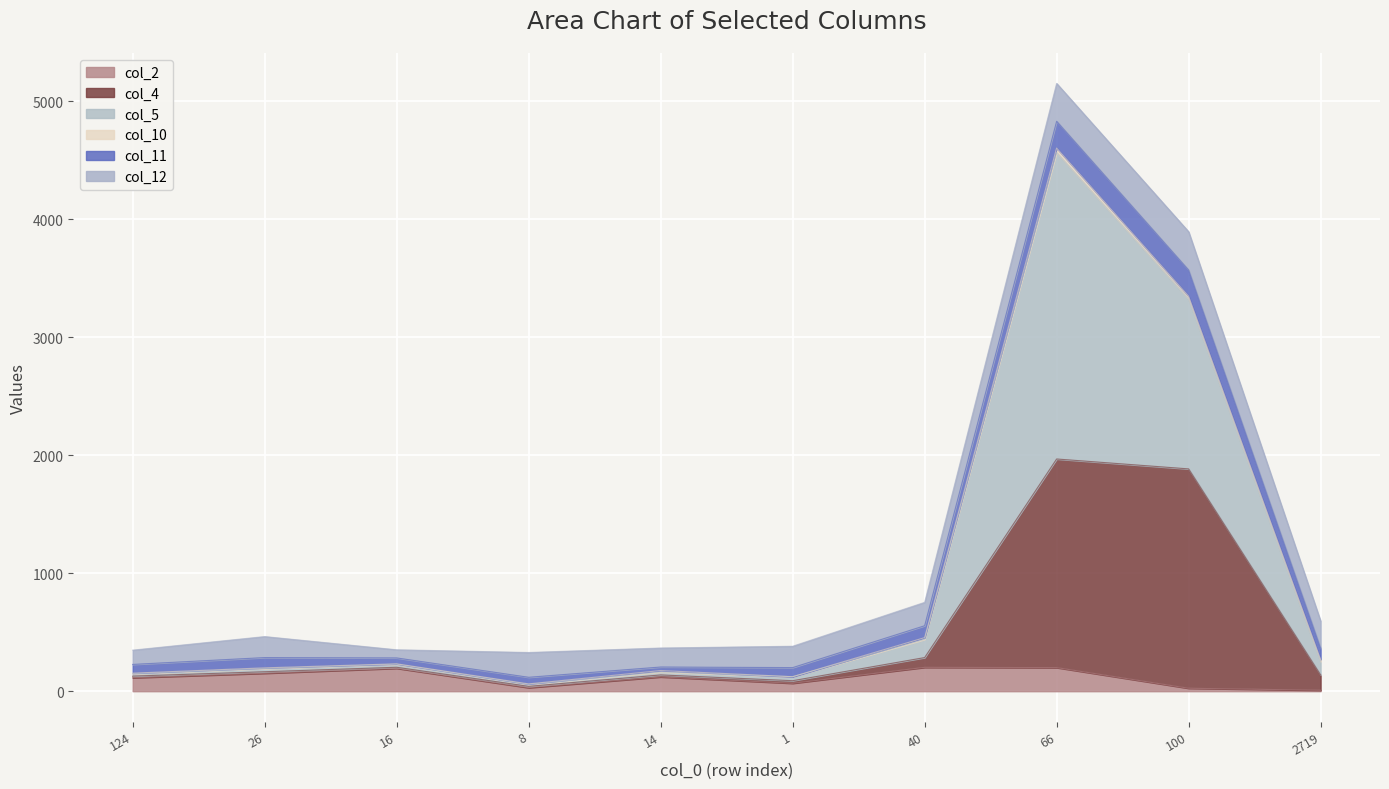

At which category is the sum across all series the highest?

66